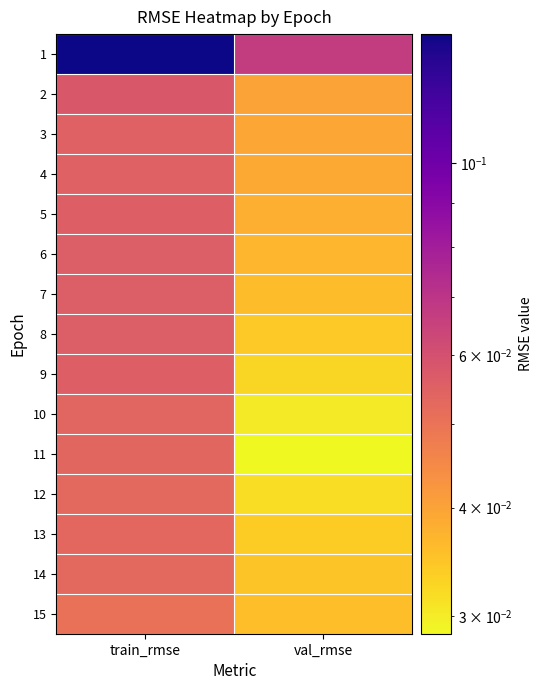

Which has a higher value, val_rmse or train_rmse?

train_rmse